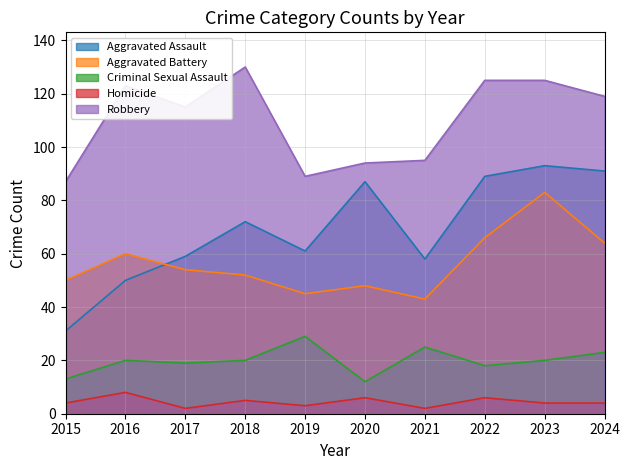

What is the minimum value for Aggravated Battery?

43